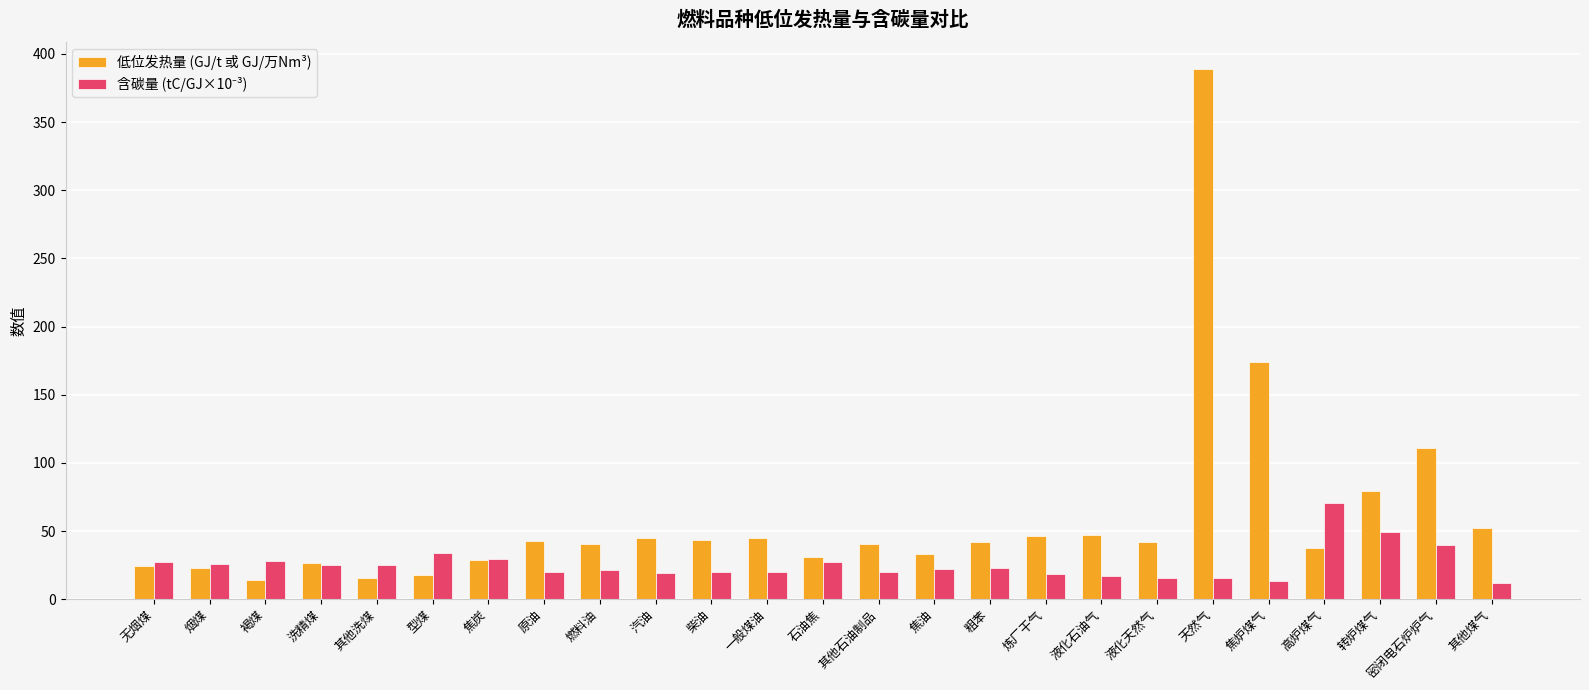

What is the maximum value shown in the chart?

389.3